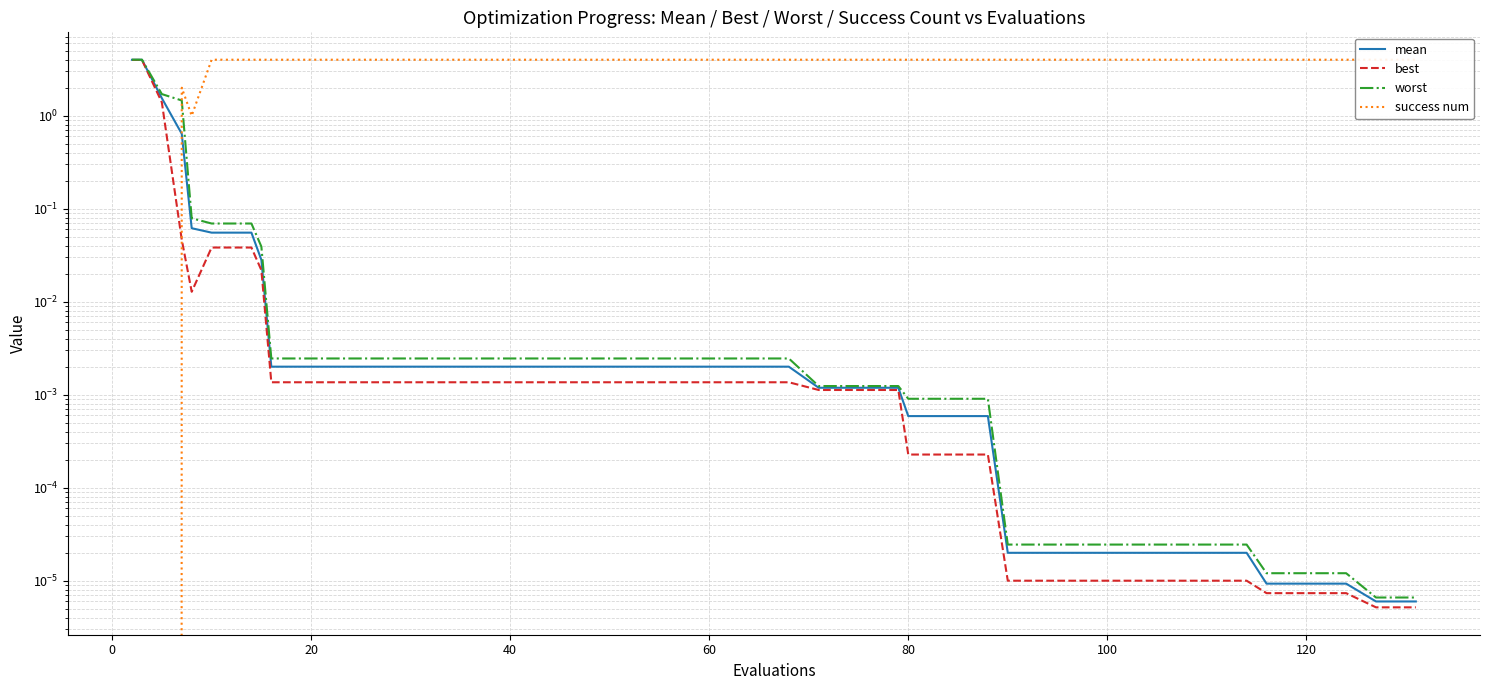

How many lines are shown in the chart?

4